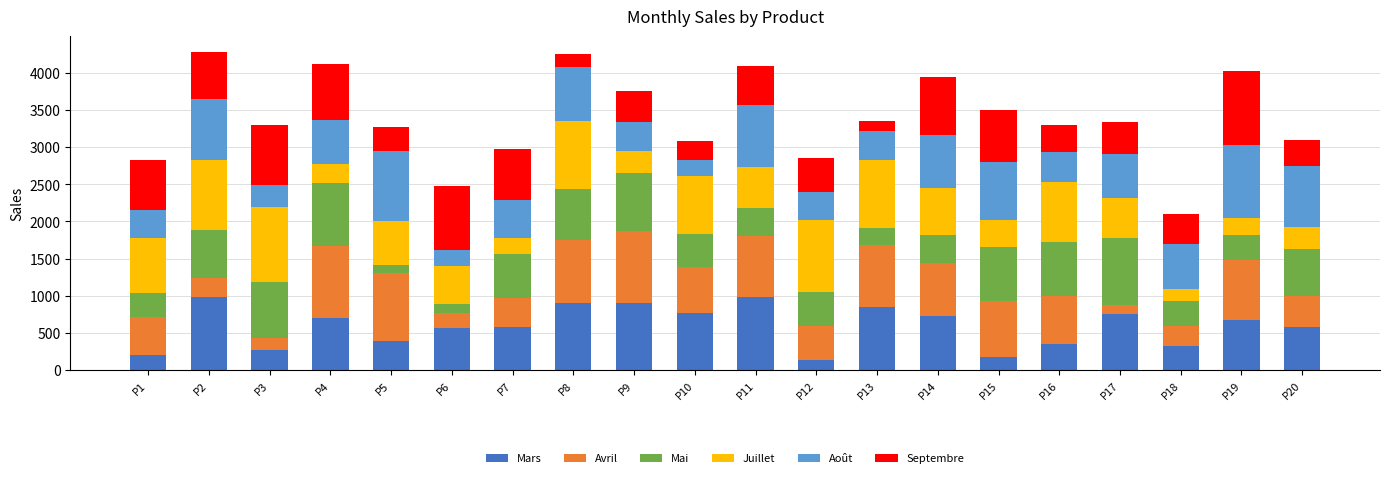

Are the bars horizontal?

No